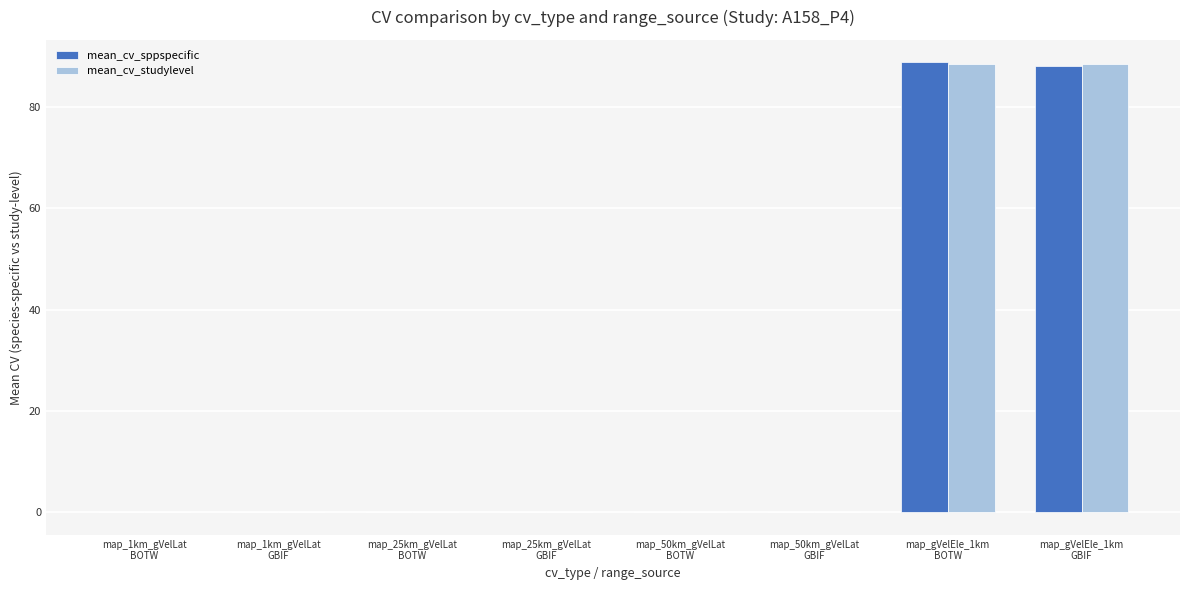

What is the maximum value shown in the chart?

88.8